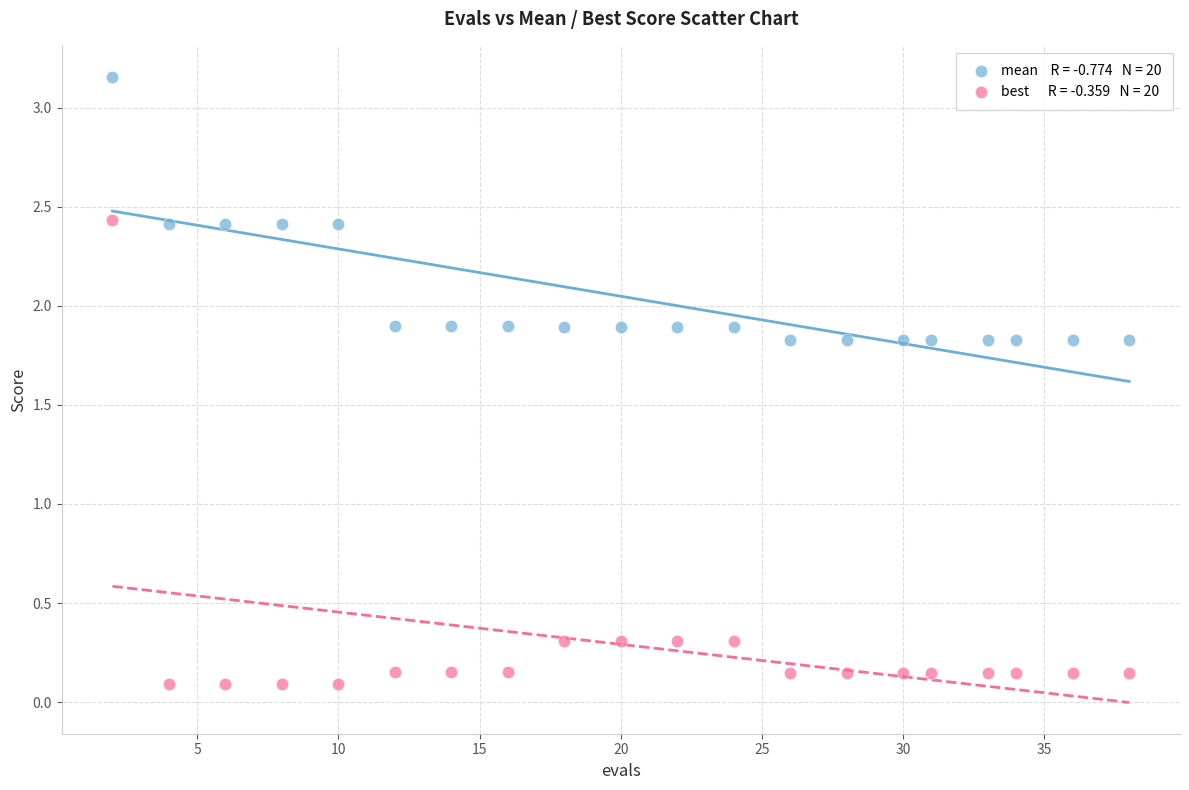

Across all data points, what is the range of Y values (max minus min)?

3.1